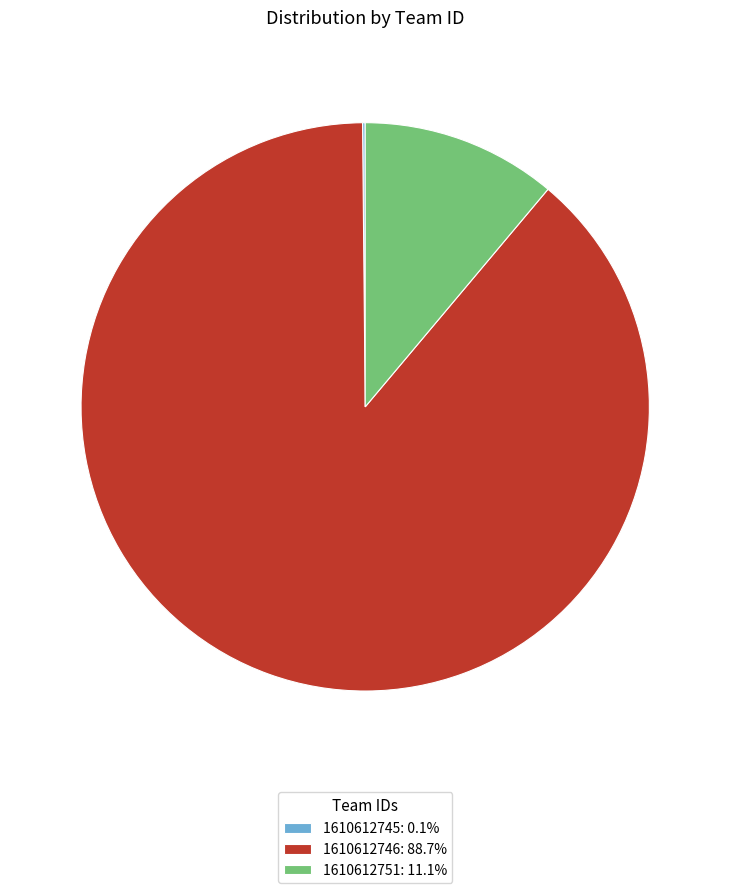

Is there a majority slice in this chart?

Yes